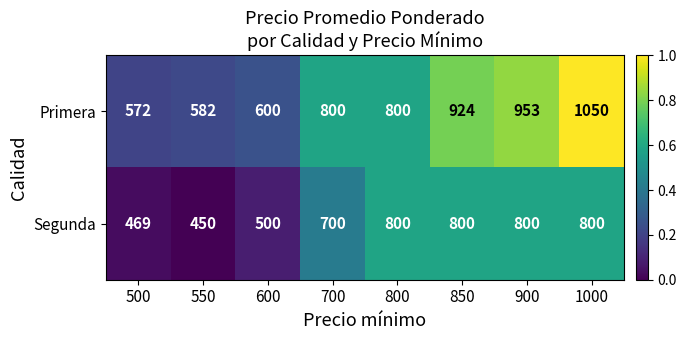

At which label is Segunda closest to 625?

700